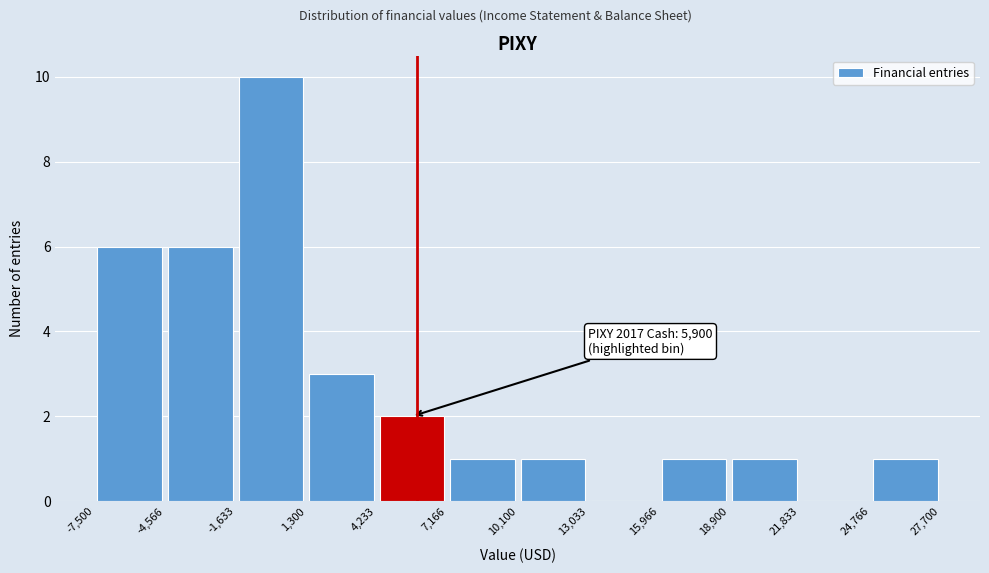

Which range on the x-axis has the tallest bar?

-1,633 to 1,300